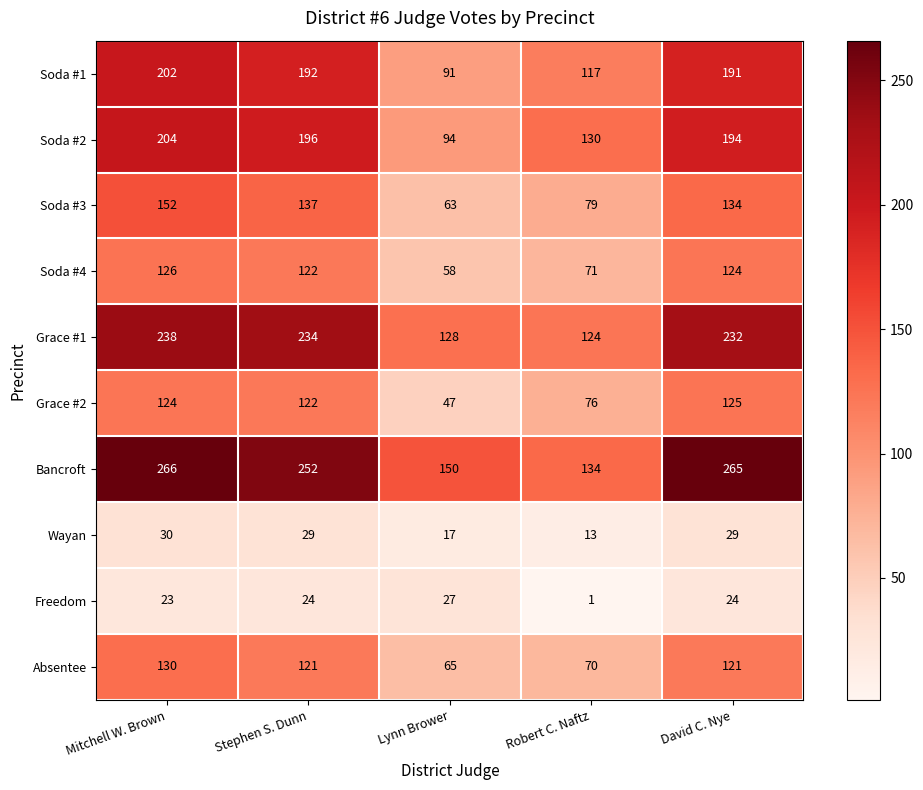

List the series in order of their peak value, lowest first.

Freedom, Wayan, Grace #2, Soda #4, Absentee, Soda #3, Soda #1, Soda #2, Grace #1, Bancroft